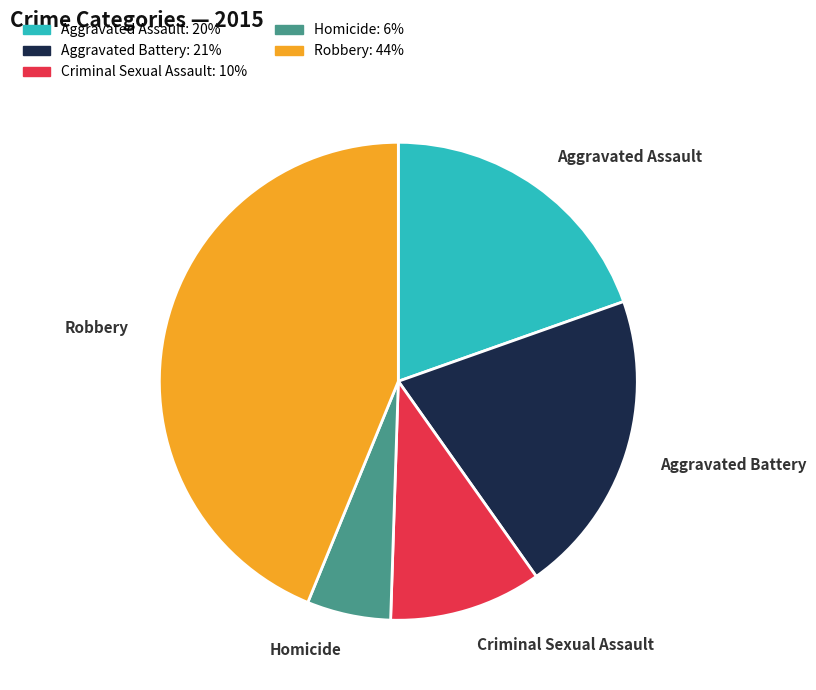

Which has a higher value, Aggravated Assault or Robbery?

Robbery